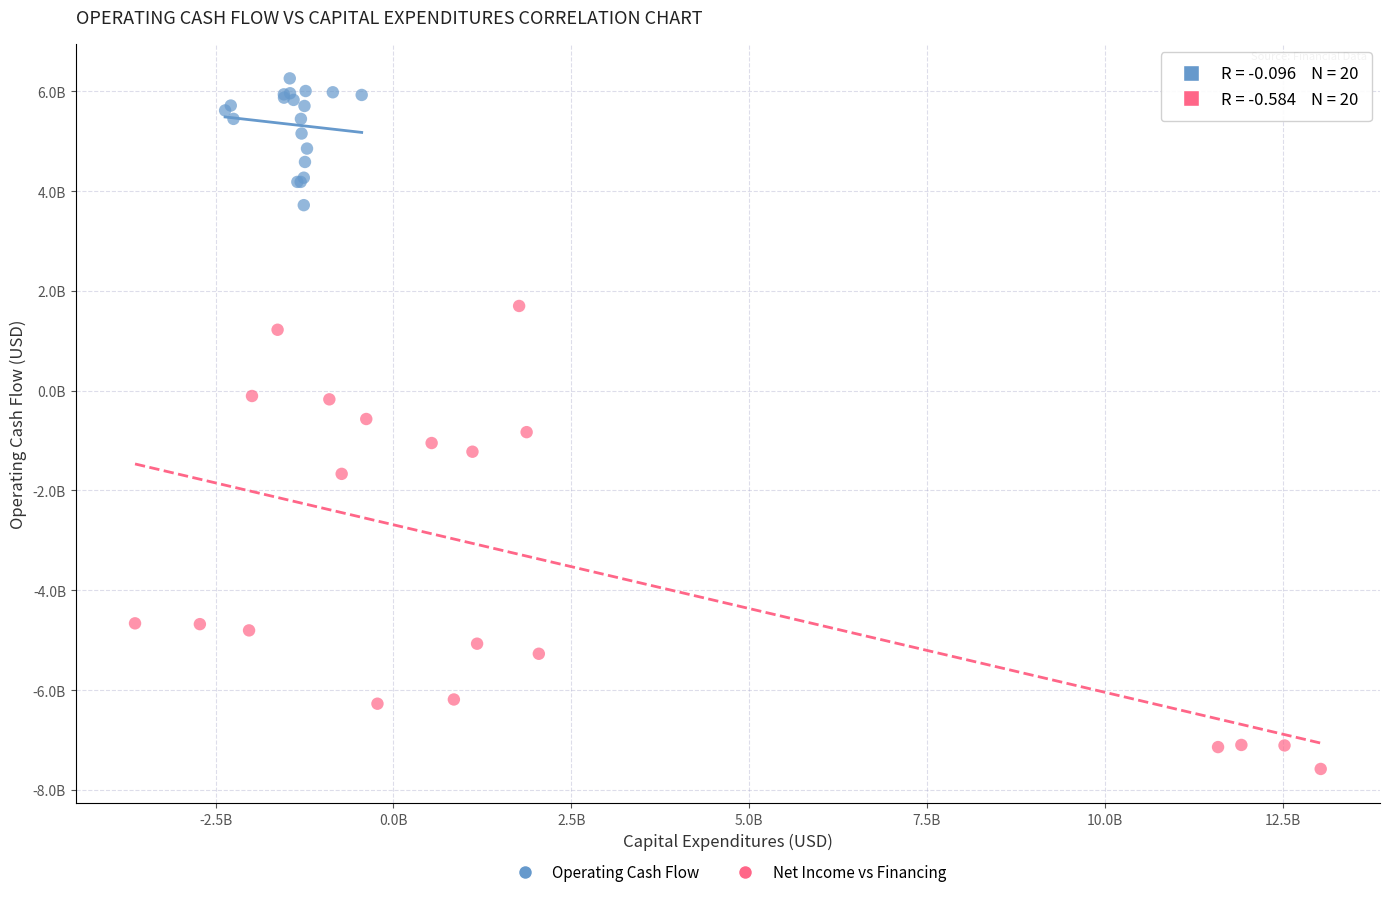

What are all the series names shown in the legend?

Operating Cash Flow, Net Income vs Financing